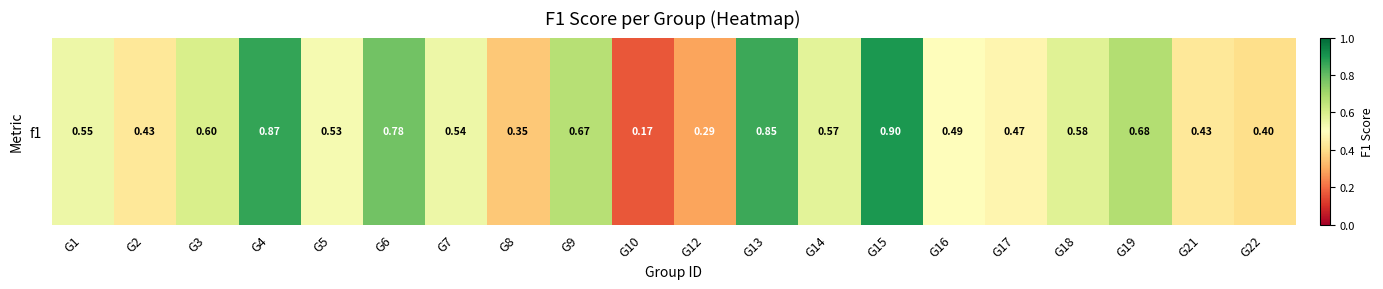

List the labels in order of value, smallest first.

G10, G12, G8, G22, G2, G21, G17, G16, G5, G7, G1, G14, G18, G3, G9, G19, G6, G13, G4, G15